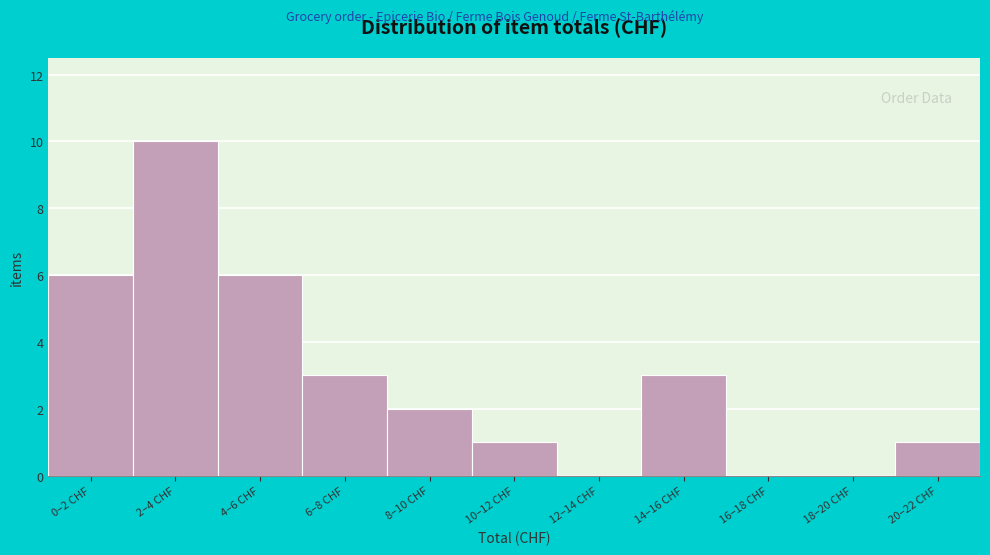

Reading left to right, list all the values displayed in this chart.

0–2 CHF=6	2–4 CHF=10	4–6 CHF=6	6–8 CHF=3	8–10 CHF=2	10–12 CHF=1	12–14 CHF=0	14–16 CHF=3	16–18 CHF=0	18–20 CHF=0	20–22 CHF=1